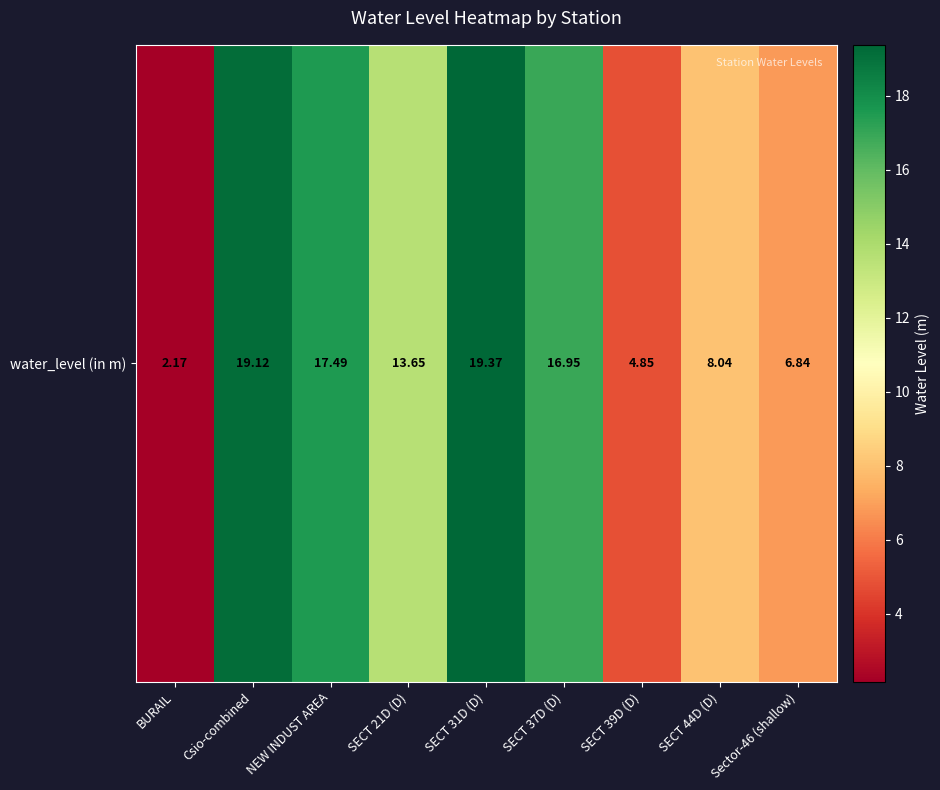

True or false: the data shows 8.0 at SECT 44D (D).

True